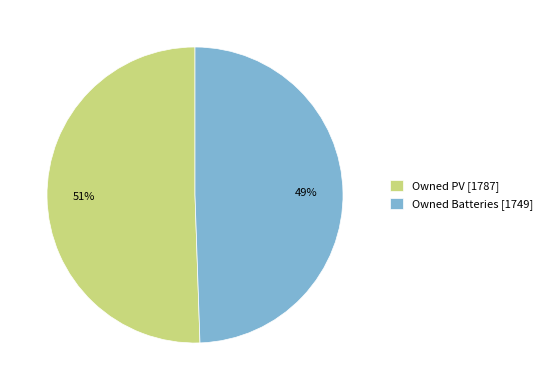

Which has a higher value, Owned Batteries or Owned PV?

Owned PV